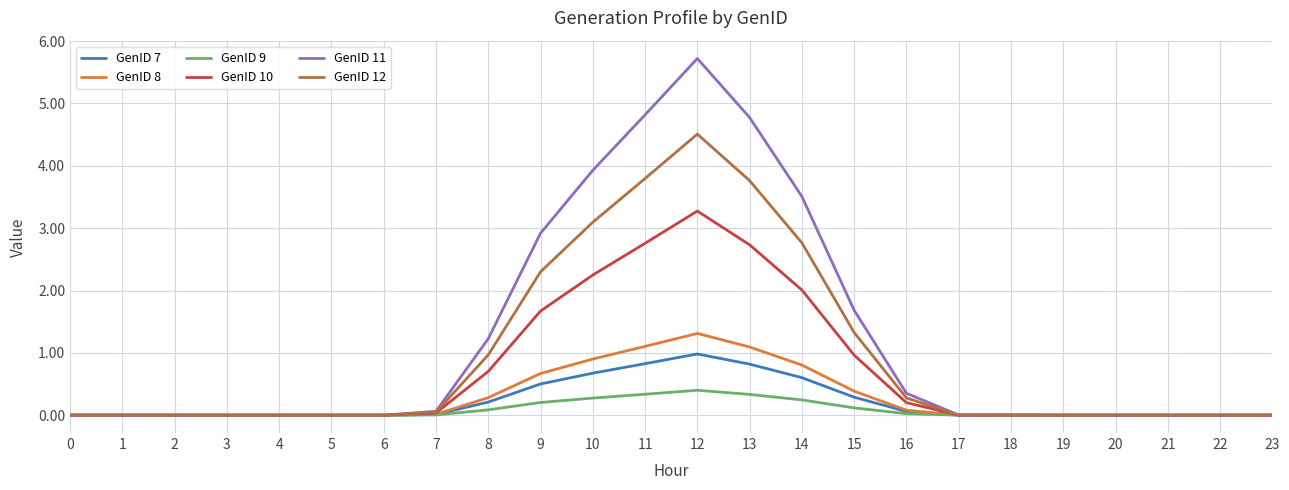

At which category is the sum across all series the highest?

12